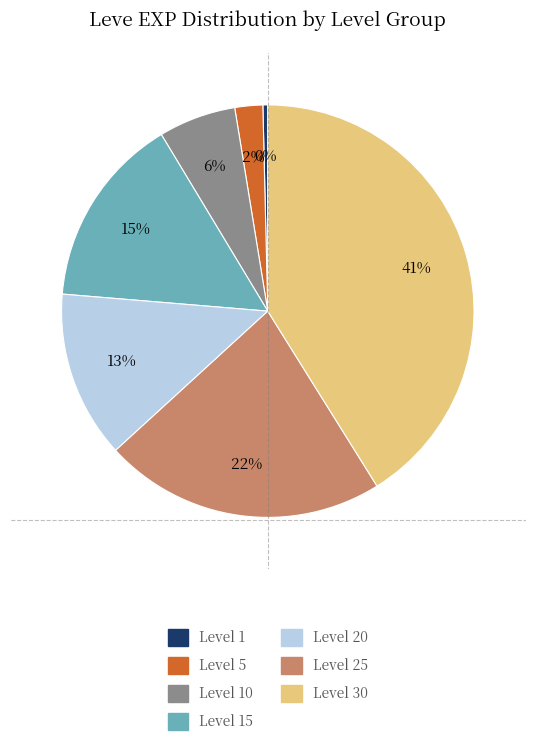

Count the number of slices in the pie.

7